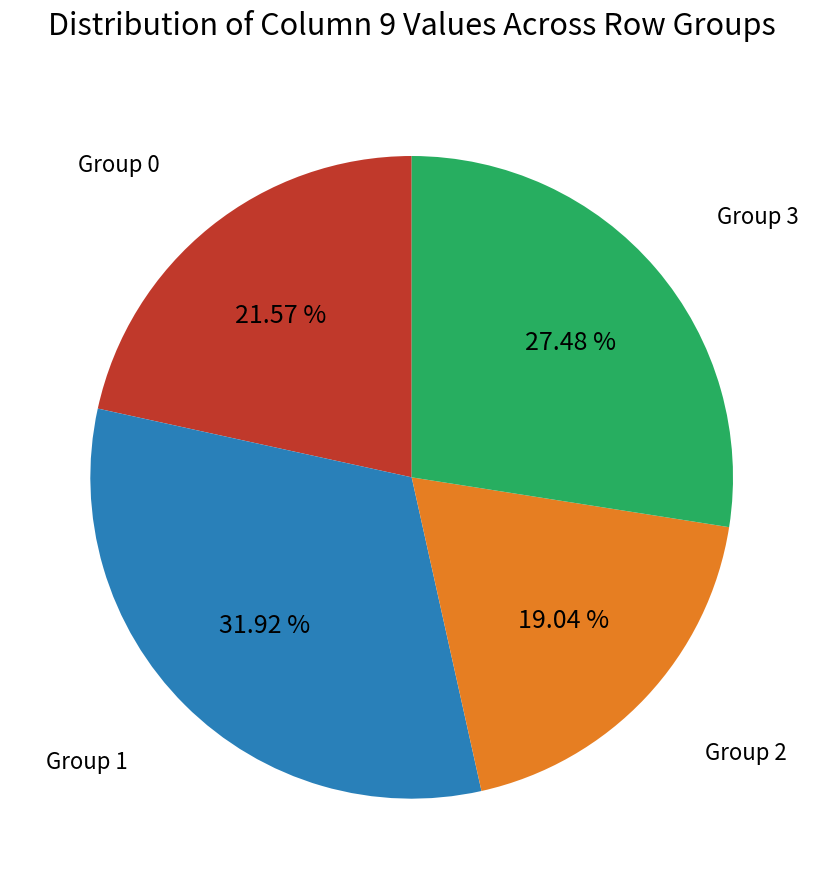

Does any single category account for the majority?

No